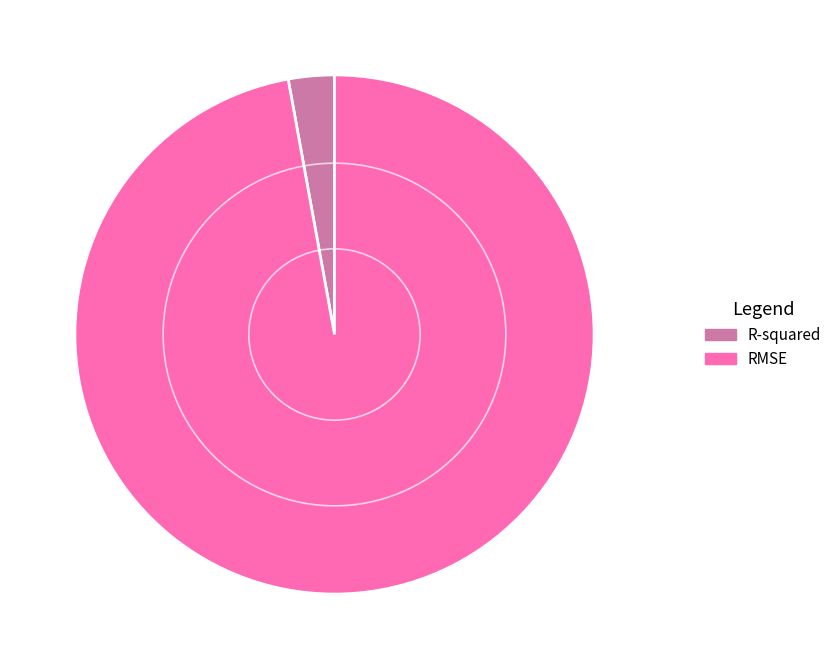

Rank the categories by value from highest to lowest.

RMSE, R-squared